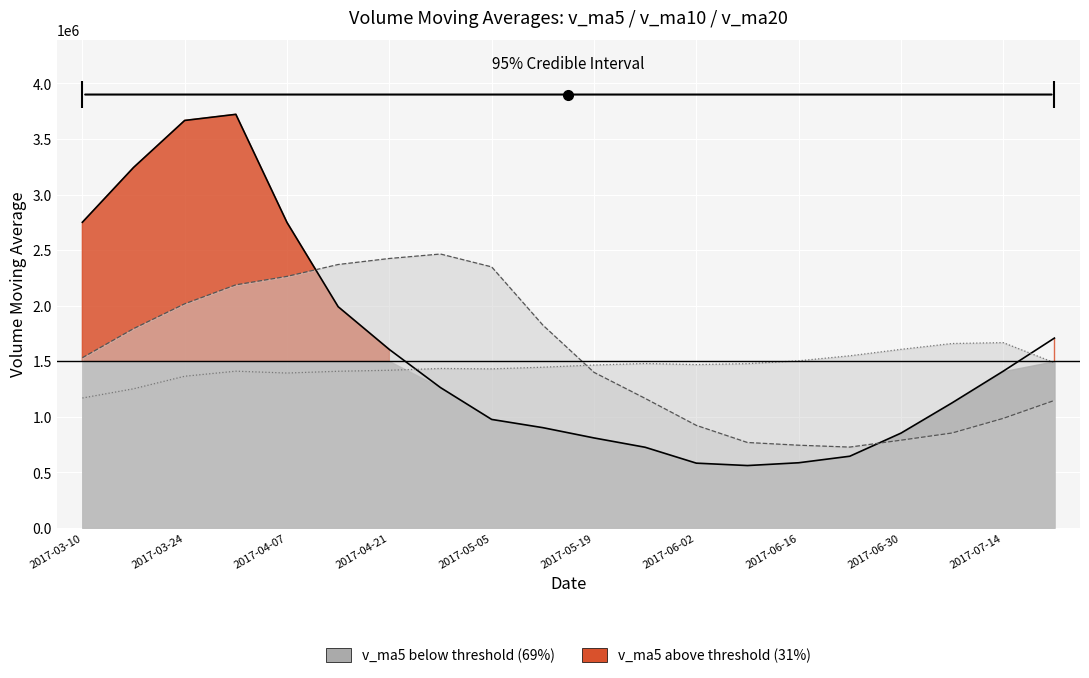

At which category does v_ma5 reach its first local peak?

3